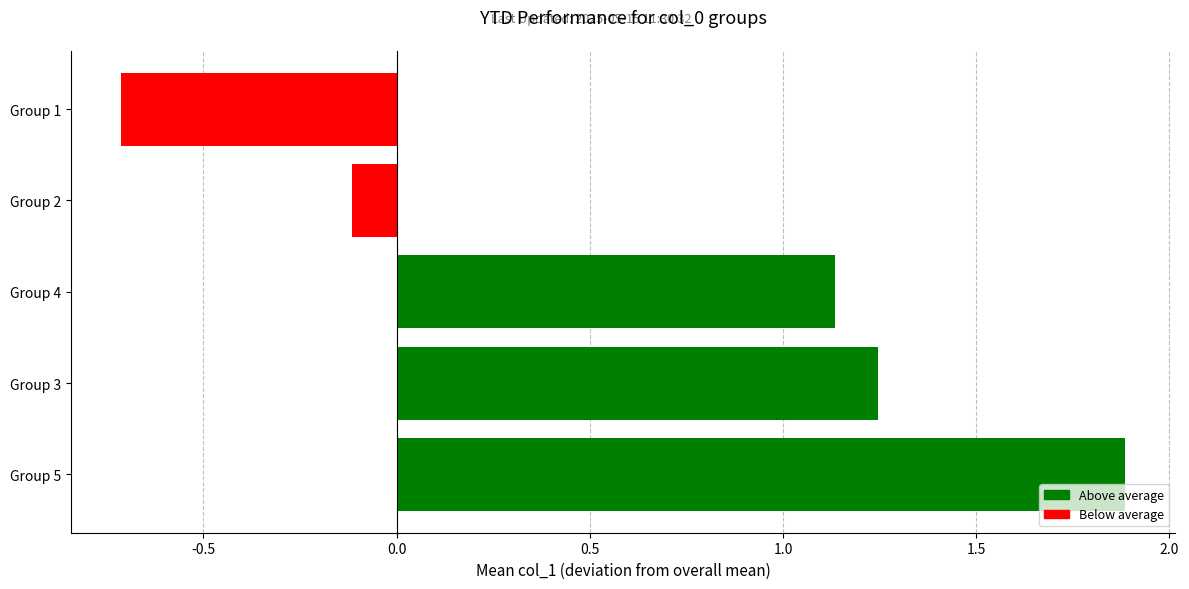

At which category does the chart reach its peak across all series?

Group 5